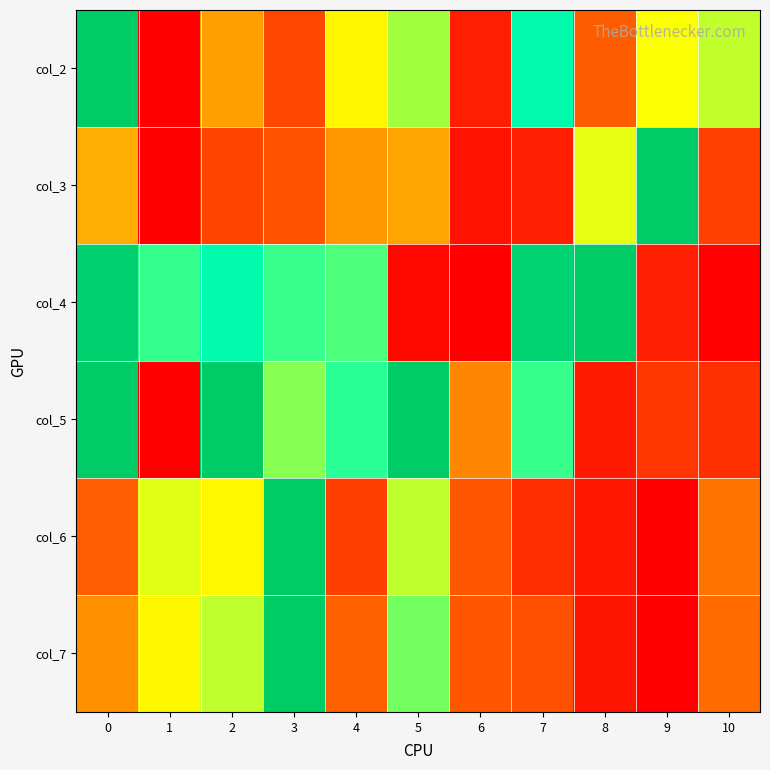

Reading left to right, list all the values displayed in this chart.

col_2: 0=1.0	1=0.0	2=0.3	3=0.1	4=0.5	5=0.6	6=0.1	7=0.8	8=0.2	9=0.5	10=0.6
col_3: 0=0.3	1=0.0	2=0.1	3=0.2	4=0.3	5=0.3	6=0.0	7=0.1	8=0.5	9=1.0	10=0.1
col_4: 0=1.0	1=0.7	2=0.8	3=0.7	4=0.7	5=0.0	6=0.0	7=1.0	8=1.0	9=0.1	10=0.0
col_5: 0=1.0	1=0.0	2=1.0	3=0.6	4=0.7	5=1.0	6=0.3	7=0.7	8=0.1	9=0.1	10=0.1
col_6: 0=0.2	1=0.5	2=0.5	3=1.0	4=0.1	5=0.6	6=0.2	7=0.1	8=0.0	9=0.0	10=0.2
col_7: 0=0.3	1=0.5	2=0.6	3=1.0	4=0.2	5=0.6	6=0.2	7=0.2	8=0.0	9=0.0	10=0.2